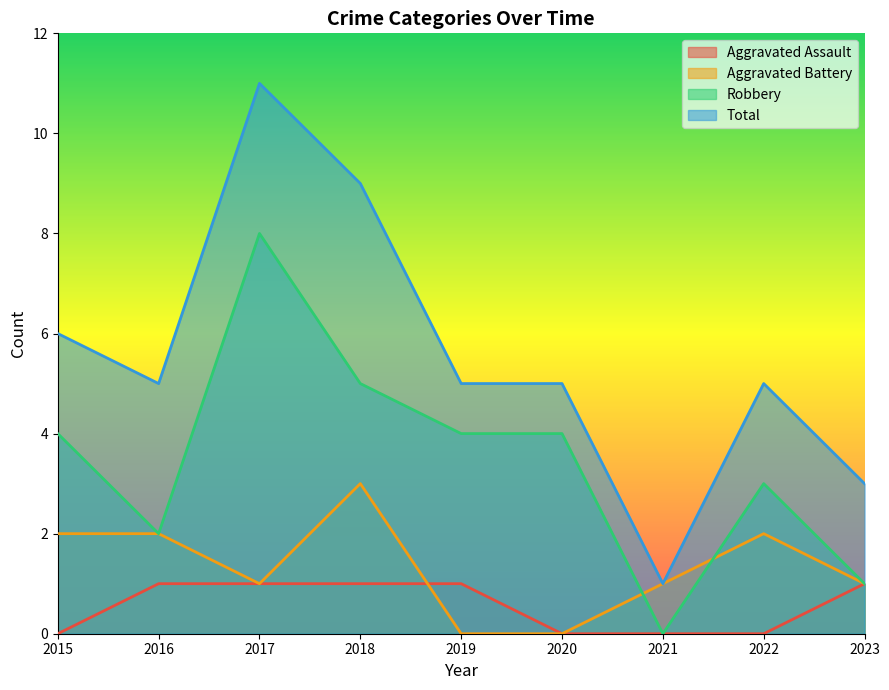

At which label does Total first exceed 5?

2015